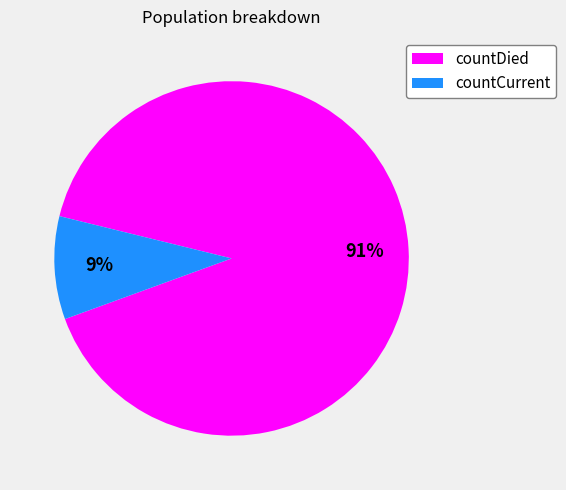

What is the ratio of the value at countCurrent to the value at countDied?

0.1